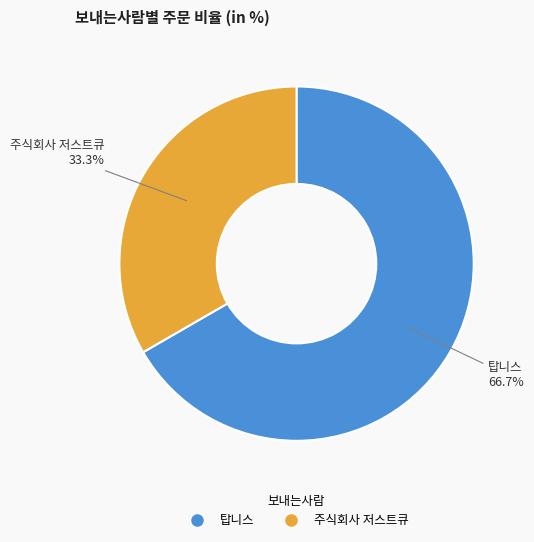

To the nearest percent, what portion does 주식회사 저스트큐 represent?

33%